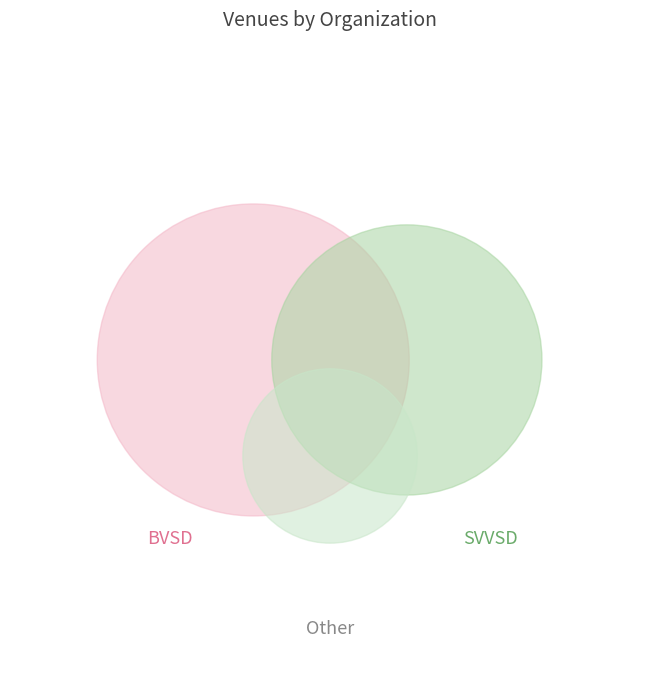

What is the total percentage of BVSD and SVVSD?

84.8%